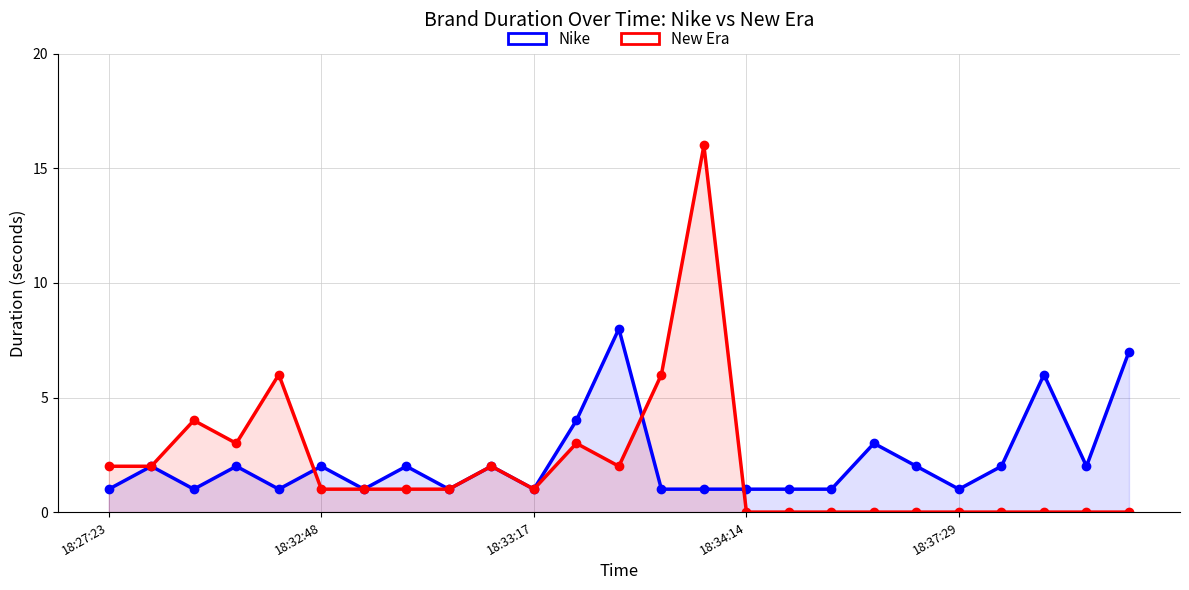

Where is Nike nearest to the value 4?

11